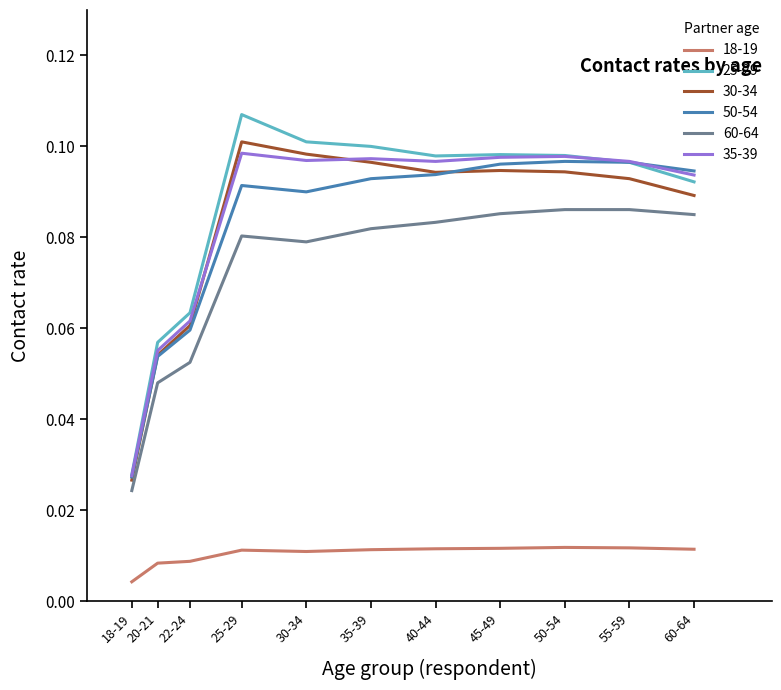

True or false: 60-64 and 25-29 intersect in this chart.

False